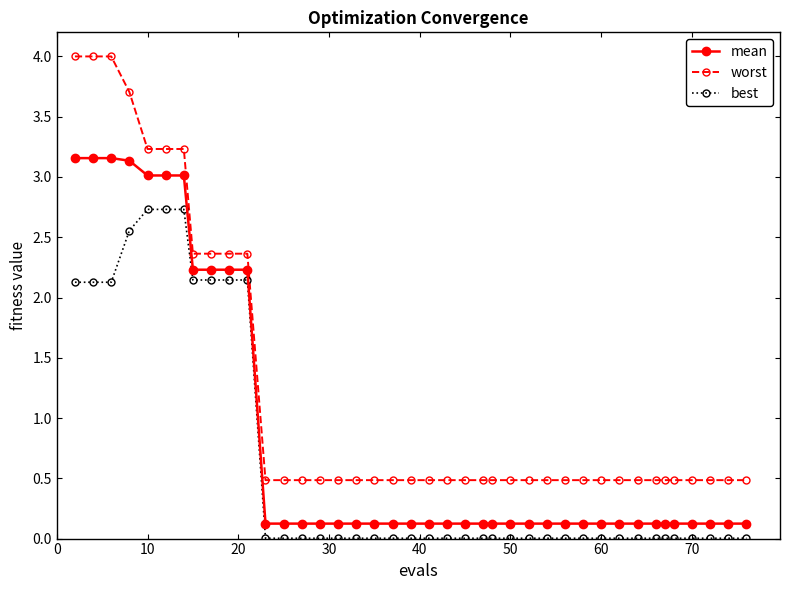

What is the average value of the worst series?

1.2